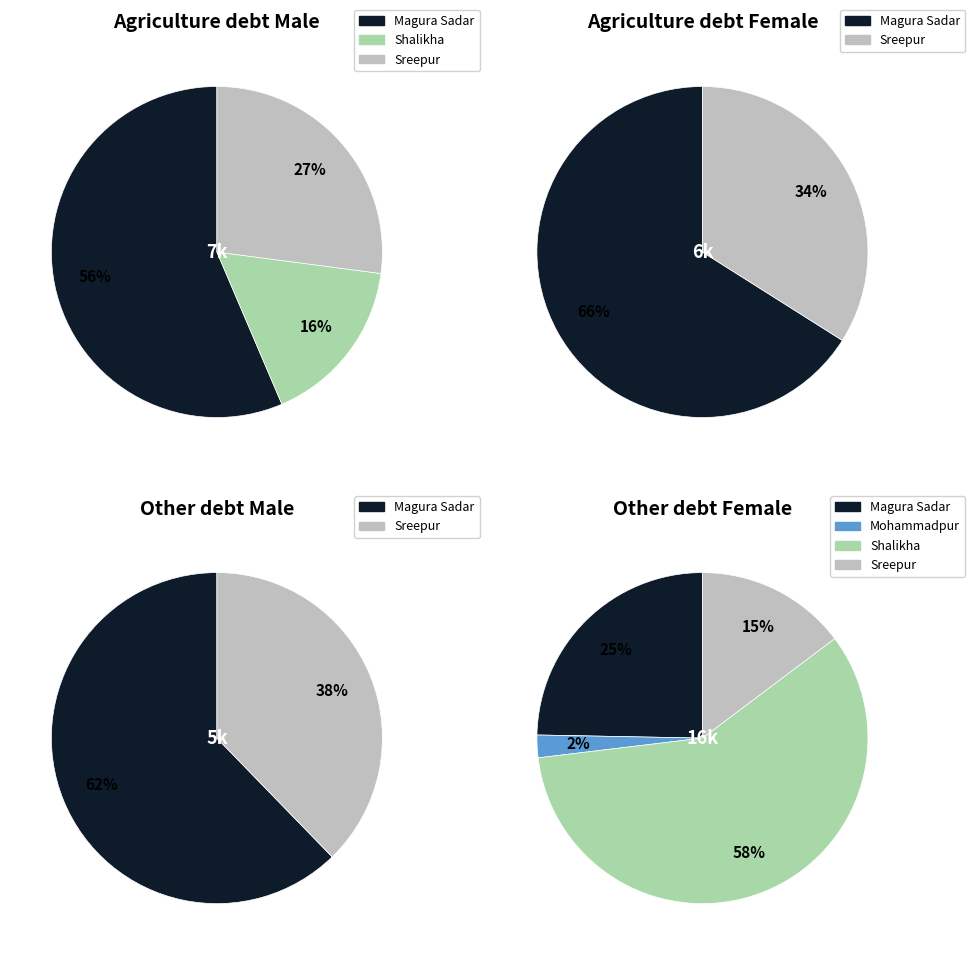

What is the majority slice?

Magura Sadar